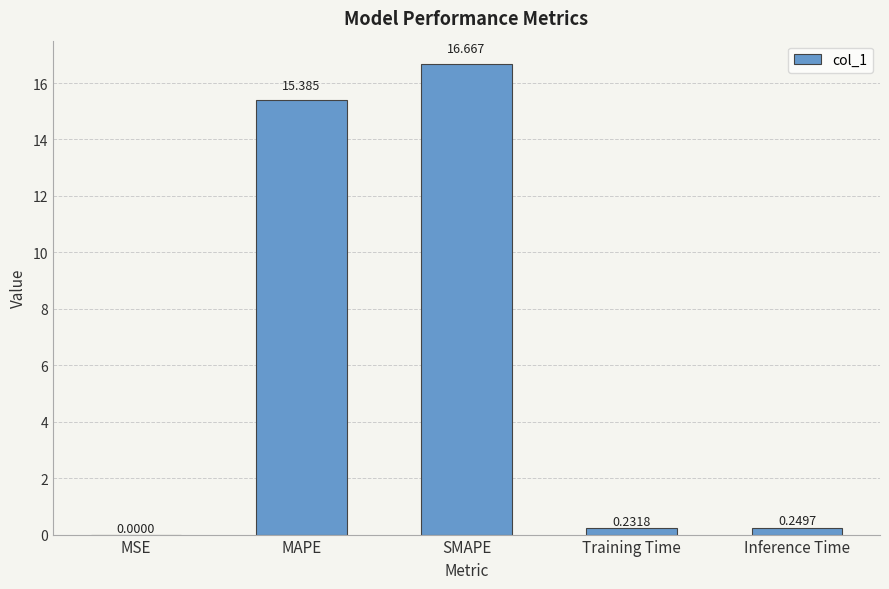

How many series are shown in this chart?

1